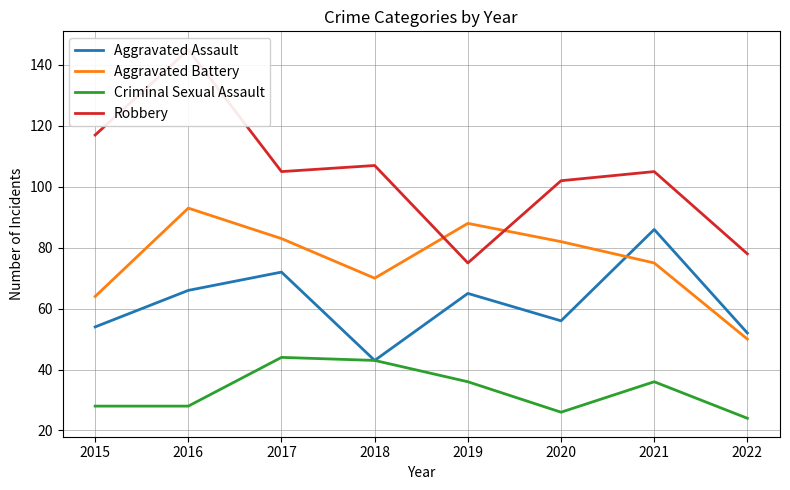

How many values in the Aggravated Assault series are below 65?

4